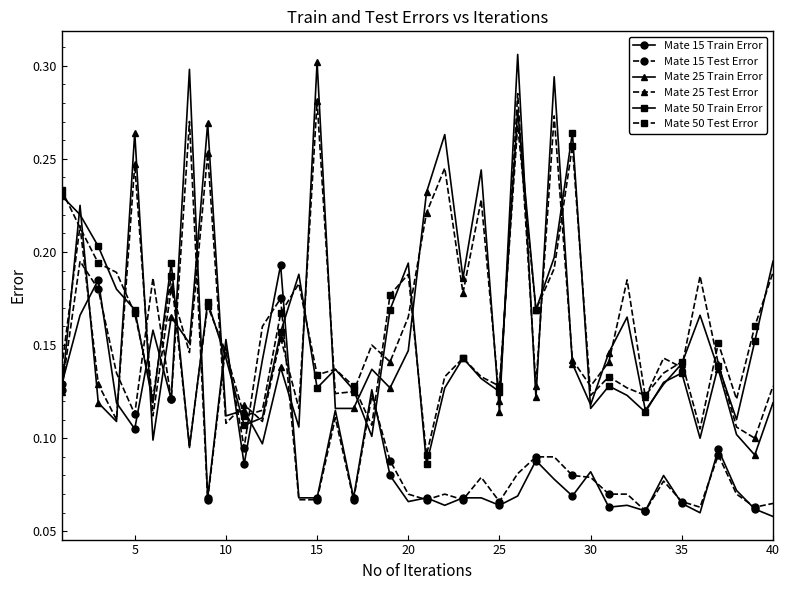

At how many categories does at least one series exceed 0?

40